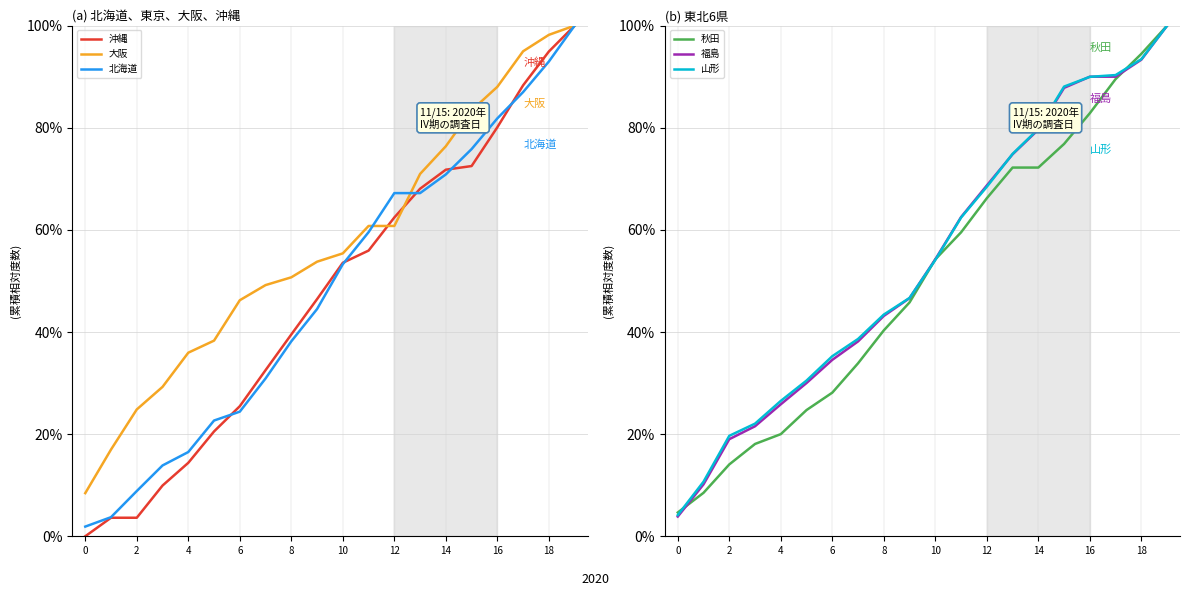

What is the difference between the maximum and second lowest values in the col_12 series?

83.0